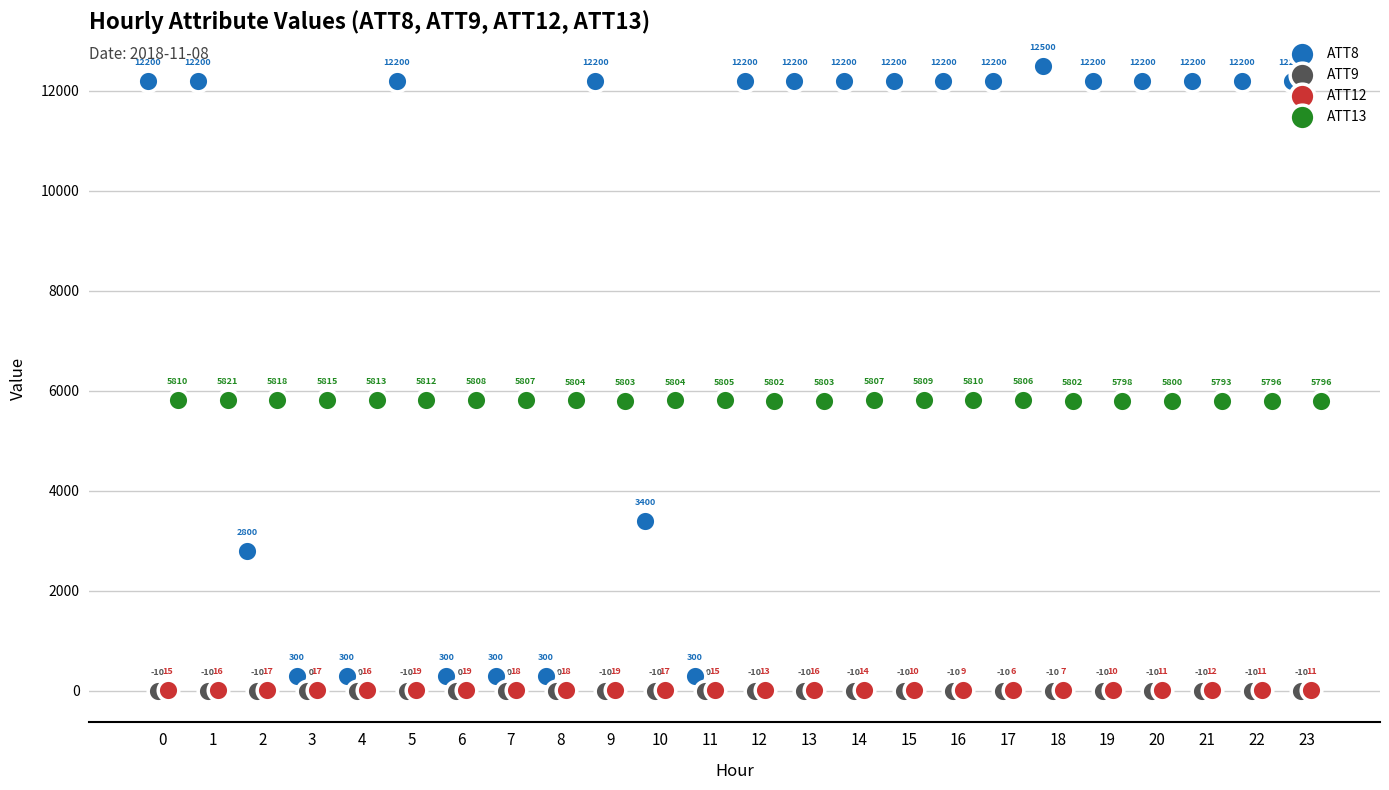

What is the total value across all series at 4?

6118.9